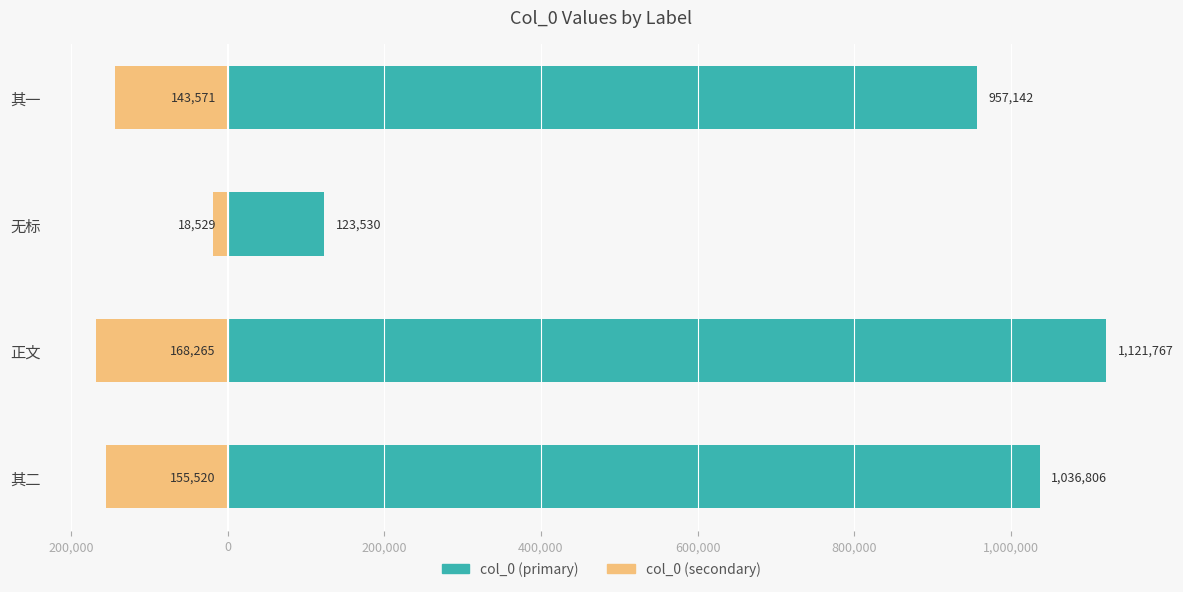

What is the difference between the maximum and minimum values in the col_0 (primary) series?

998237.0